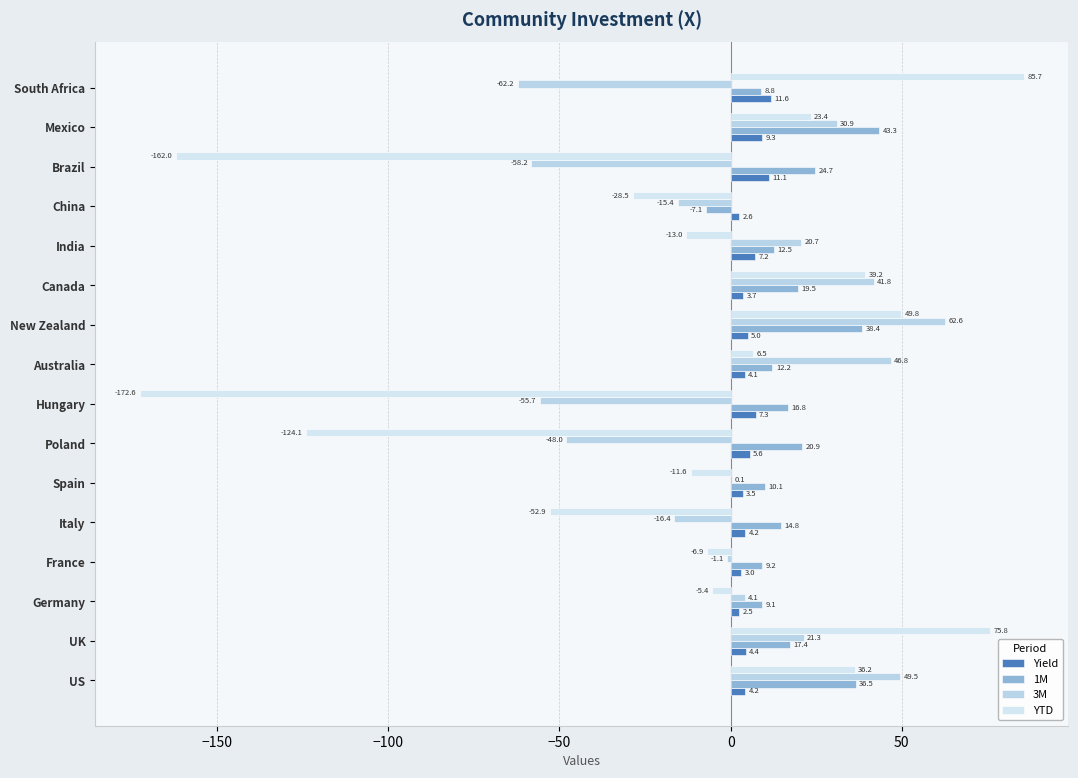

What is the difference between the maximum and second lowest values in the YTD series?

247.7